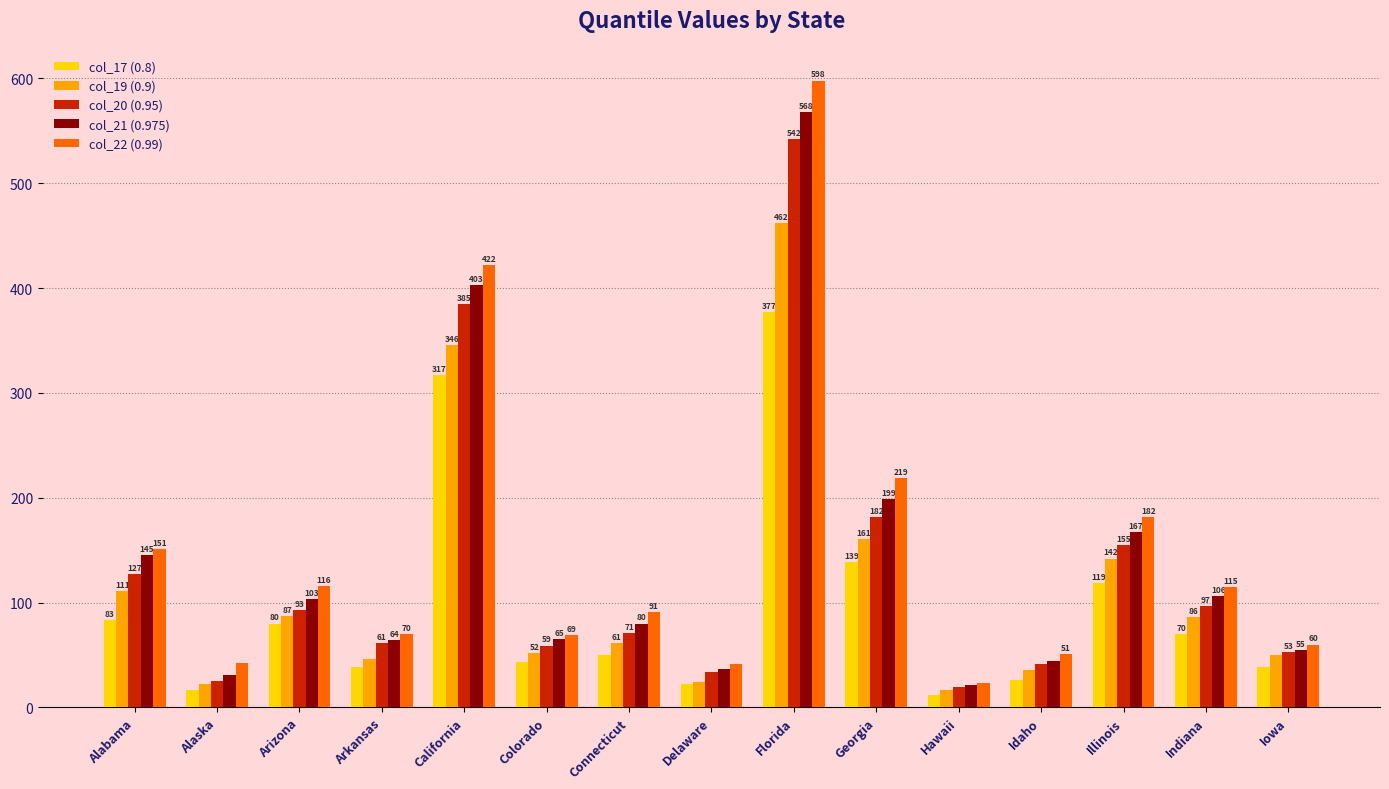

Reading left to right, what are all the values shown in this chart?

col_17 (0.8): Alabama=83	Alaska=17	Arizona=80	Arkansas=39	California=317	Colorado=43	Connecticut=50	Delaware=22	Florida=377	Georgia=139	Hawaii=12	Idaho=26	Illinois=119	Indiana=70	Iowa=39
col_19 (0.9): Alabama=111	Alaska=22	Arizona=87	Arkansas=46	California=346	Colorado=52	Connecticut=61	Delaware=24	Florida=462	Georgia=161	Hawaii=17	Idaho=36	Illinois=142	Indiana=86	Iowa=50
col_20 (0.95): Alabama=127	Alaska=25	Arizona=93	Arkansas=61	California=385	Colorado=59	Connecticut=71	Delaware=34	Florida=542	Georgia=182	Hawaii=19	Idaho=41	Illinois=155	Indiana=97	Iowa=53
col_21 (0.975): Alabama=145	Alaska=31	Arizona=103	Arkansas=64	California=403	Colorado=65	Connecticut=80	Delaware=37	Florida=568	Georgia=199	Hawaii=21	Idaho=44	Illinois=167	Indiana=106	Iowa=55
col_22 (0.99): Alabama=151	Alaska=42	Arizona=116	Arkansas=70	California=422	Colorado=69	Connecticut=91	Delaware=41	Florida=598	Georgia=219	Hawaii=23	Idaho=51	Illinois=182	Indiana=115	Iowa=60